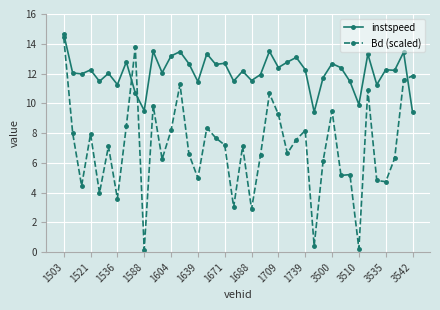

Is this an area chart (filled region under the line)?

No